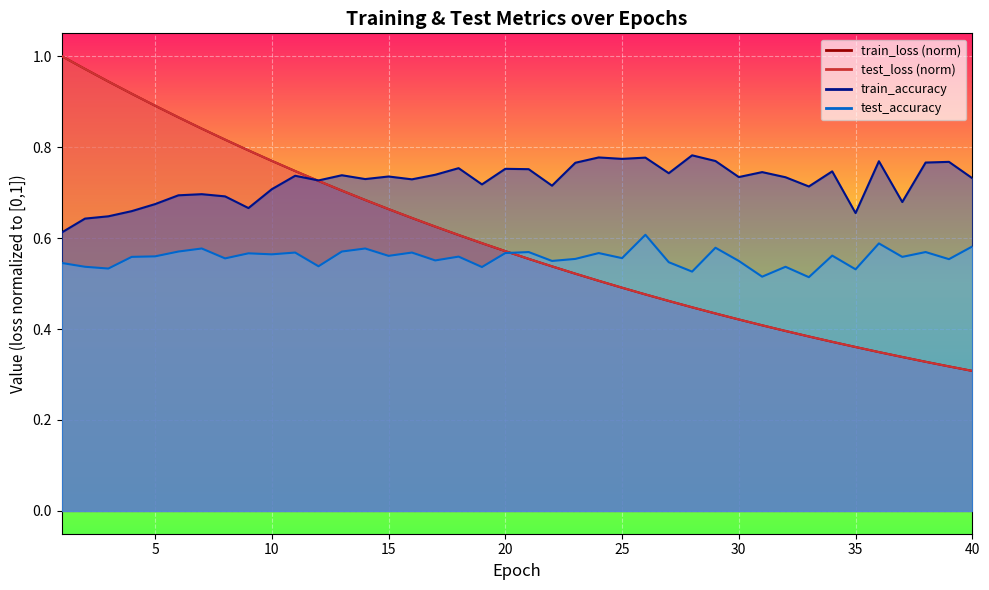

What is the difference between the train_loss values at 6 and 18?

0.3